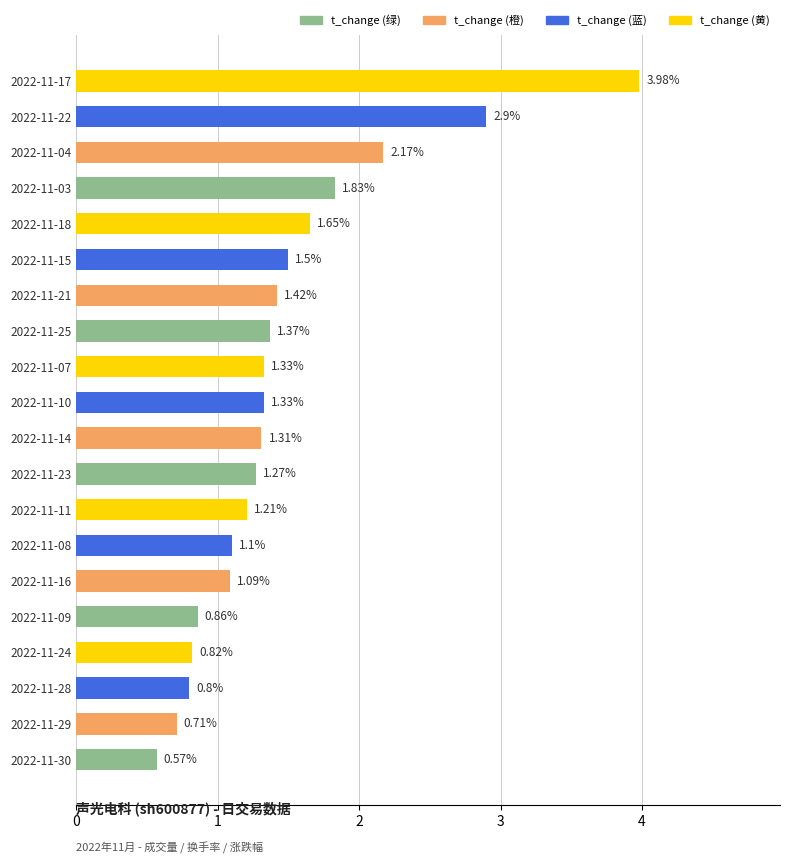

What is the ratio of the value at 2022-11-25 to the value at 2022-11-11?

1.1